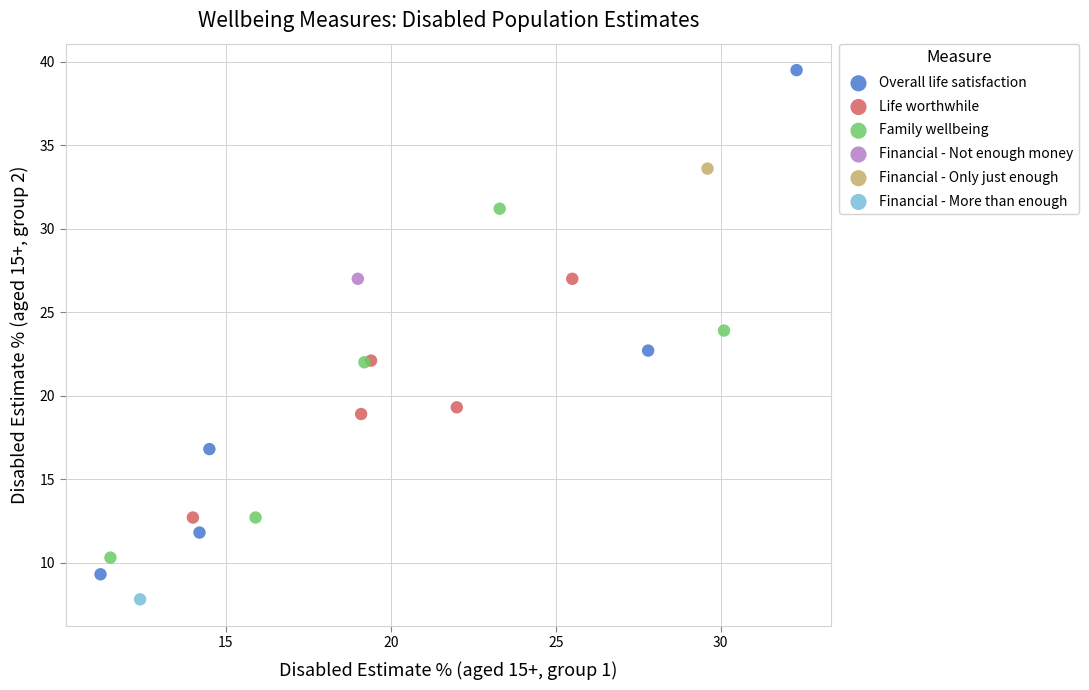

What are all the series names shown in the legend?

Overall life satisfaction, Life worthwhile, Family wellbeing, Financial - Not enough money, Financial - Only just enough, Financial - More than enough